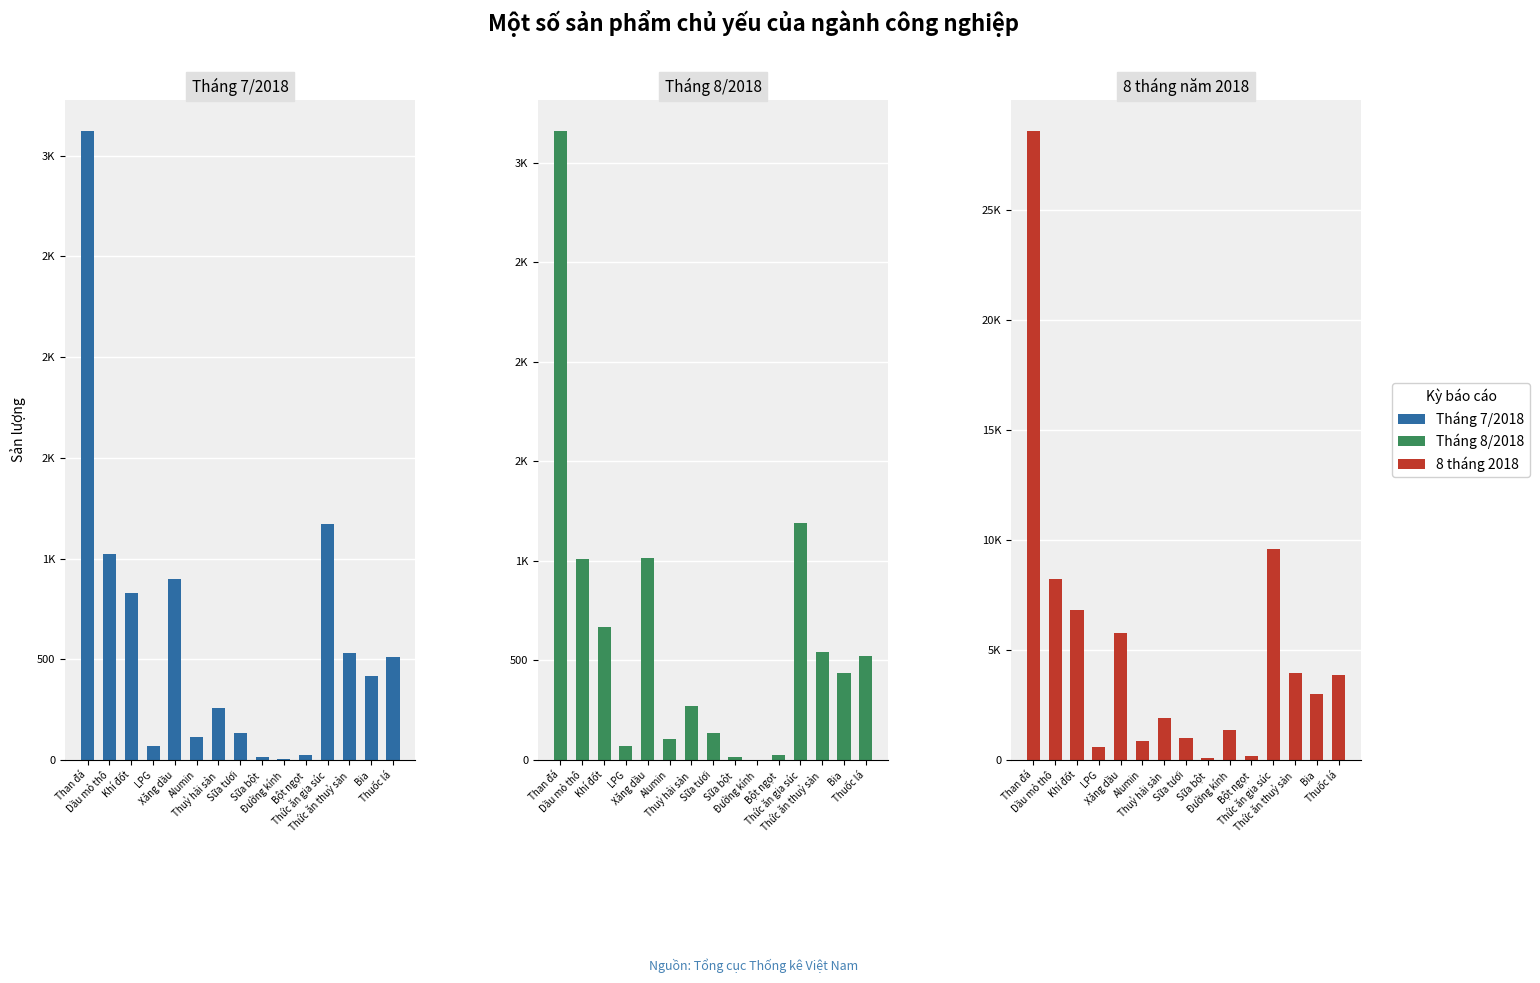

What is the total value across all series at LPG?

728.3